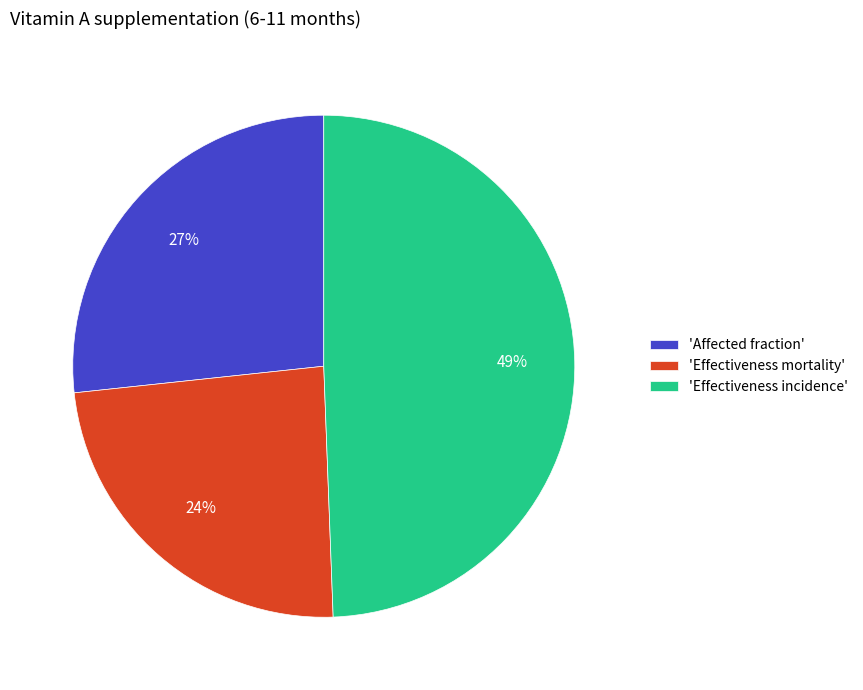

Which slice is the smallest?

'Effectiveness mortality'